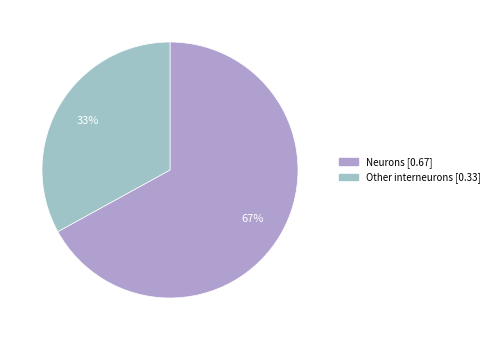

What percentage is the Other interneurons slice, to the nearest percent?

33%